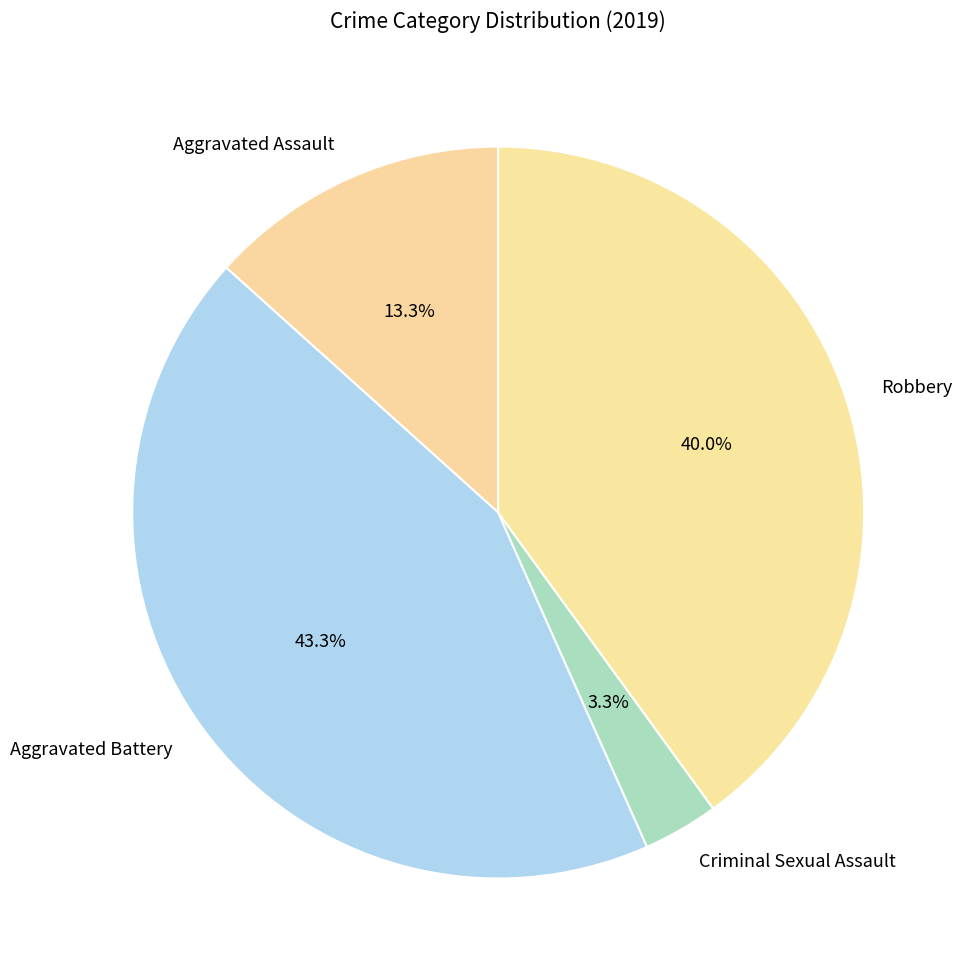

Between Aggravated Assault and Criminal Sexual Assault, which is larger?

Aggravated Assault